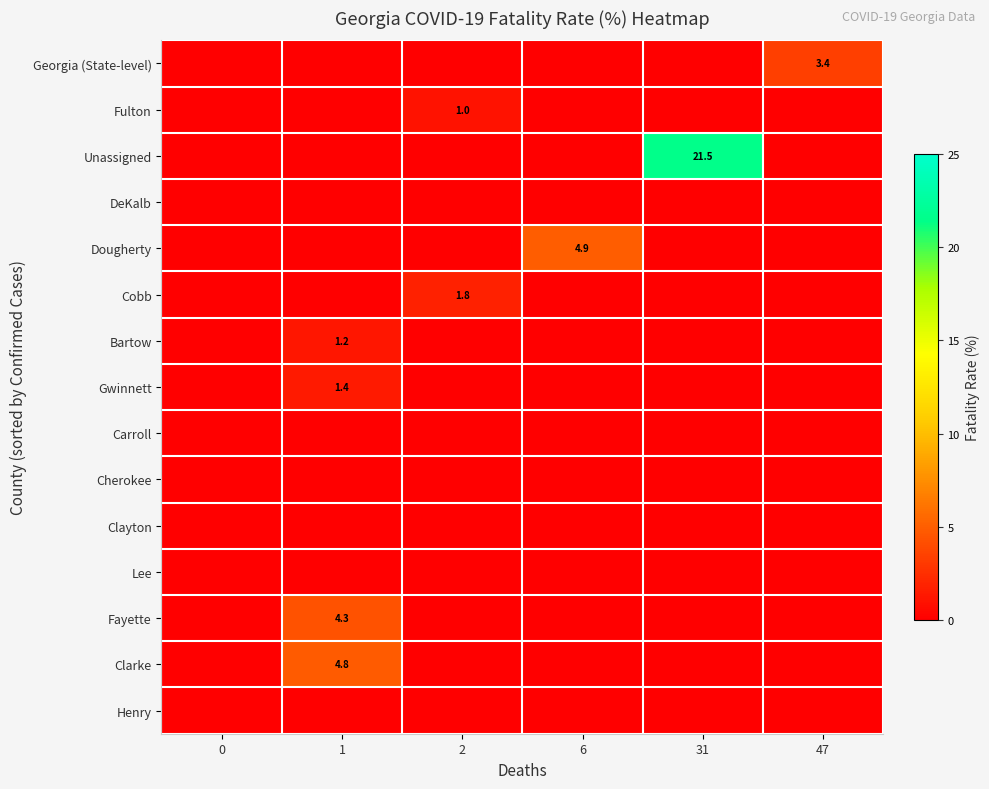

The value of row_6 at 47 is 0.0. True or false?

True